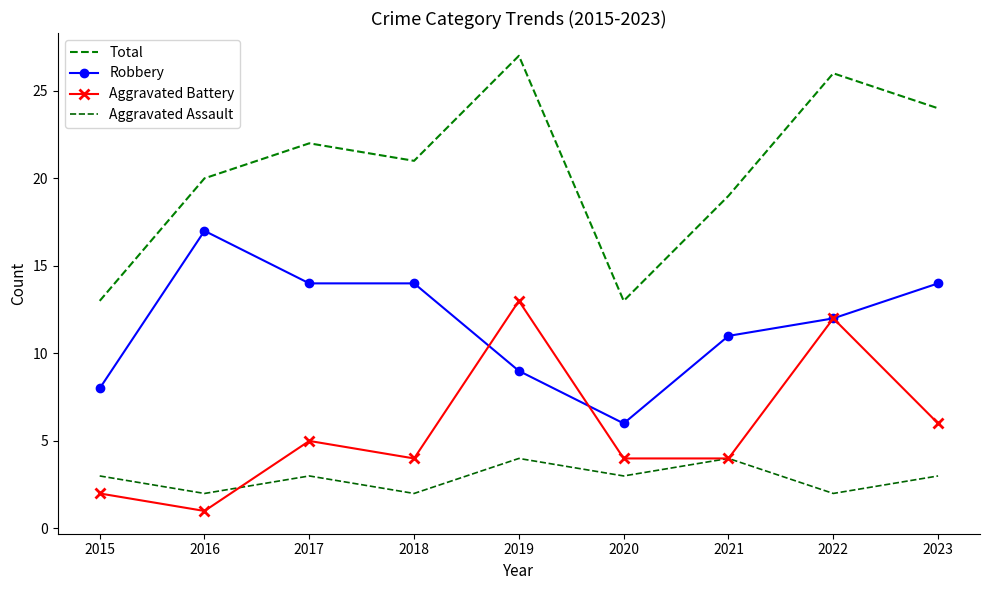

Which series has the widest spread of values?

Total